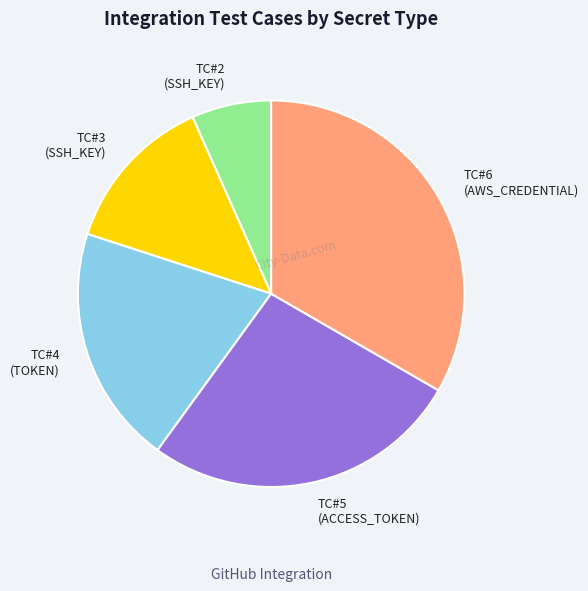

Combined, do TC#4 and TC#2 account for over 50%?

No